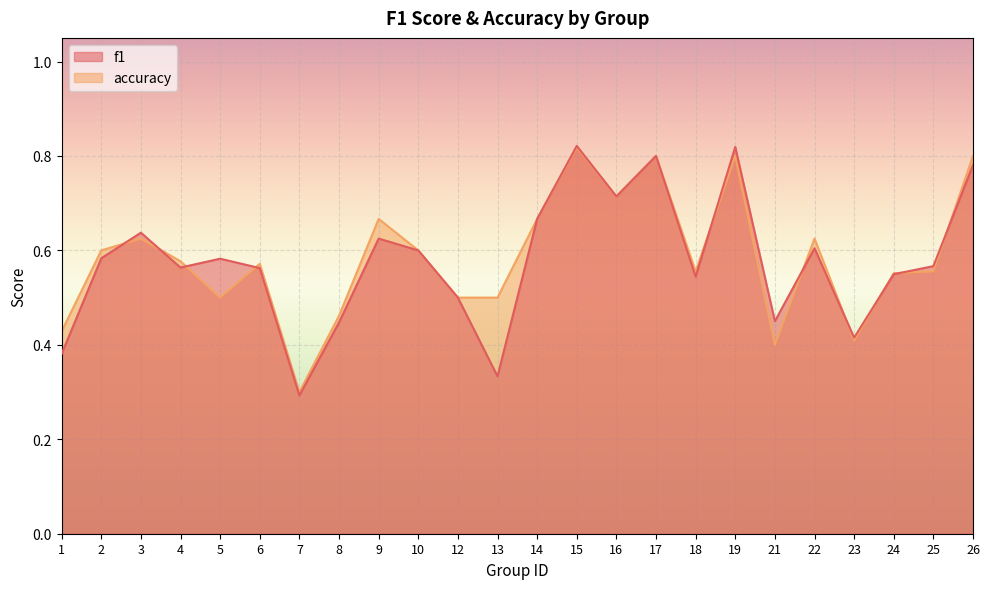

How many categories are shown in the chart?

24